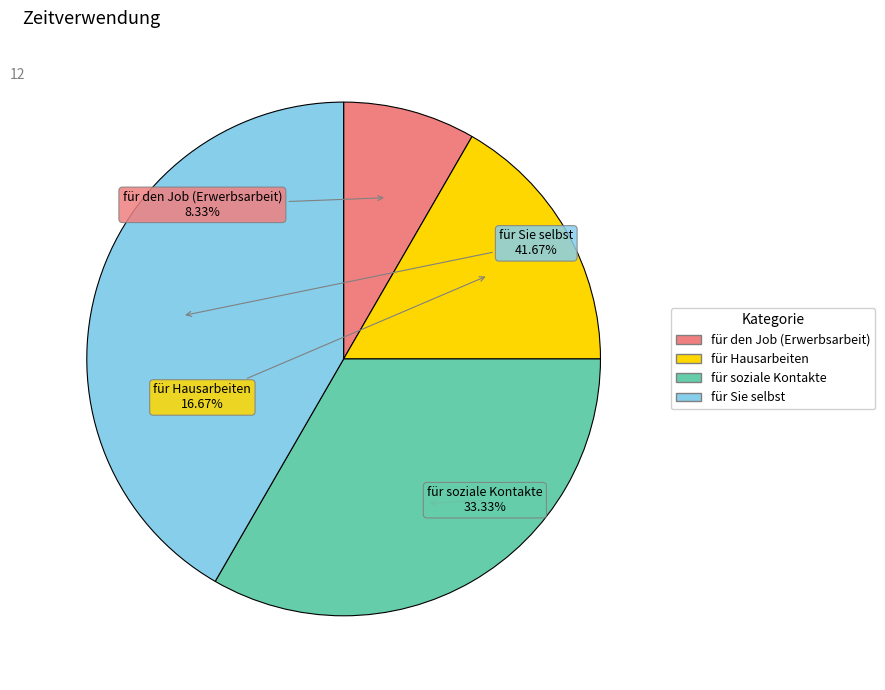

True or false: für soziale Kontakte accounts for 33% of the total.

True